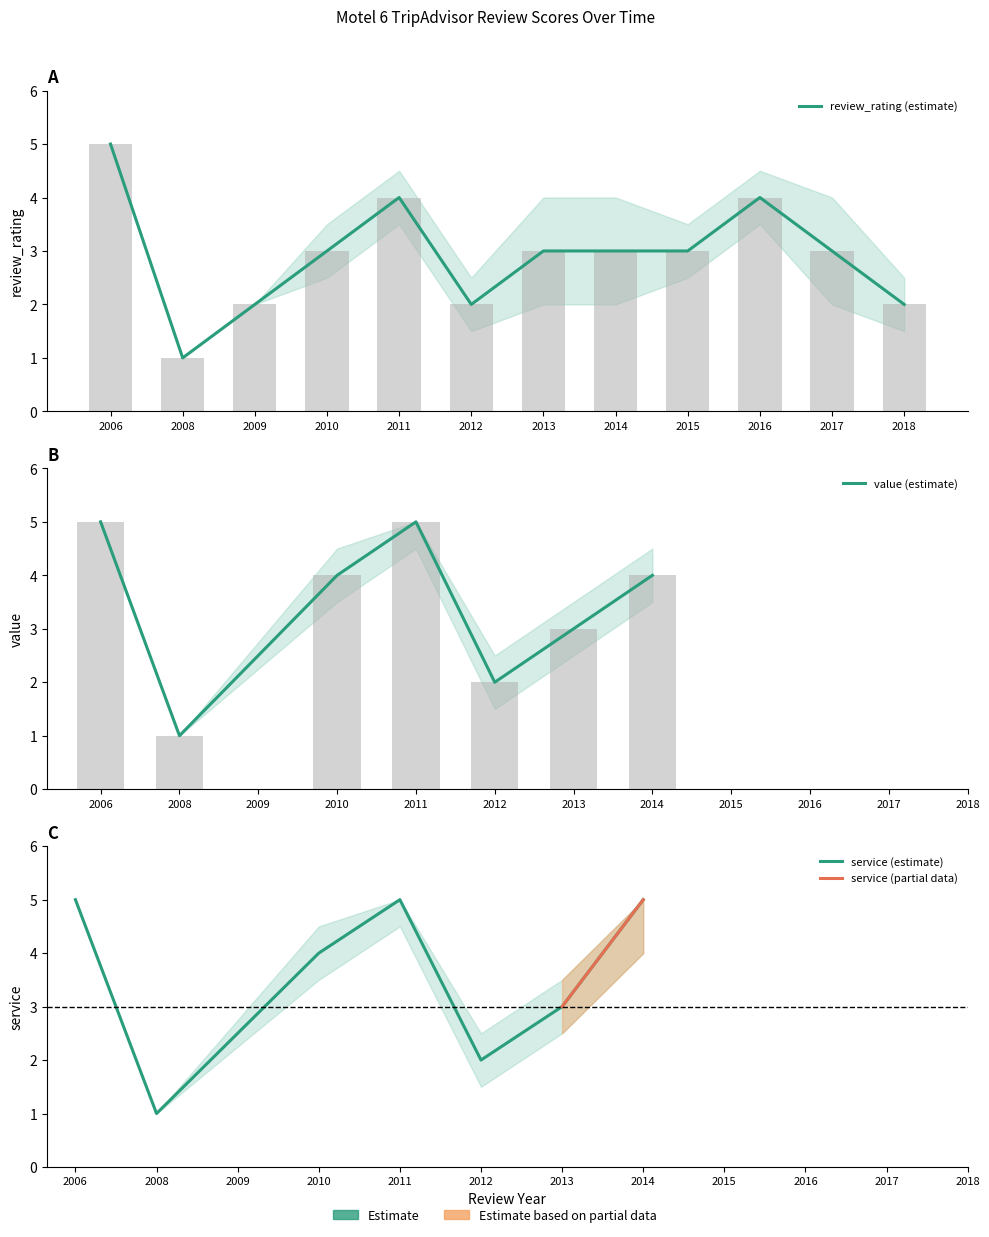

List the labels in order of review_rating value, largest first.

2006, 2011, 2016, 2010, 2013, 2014, 2015, 2017, 2009, 2012, 2018, 2008